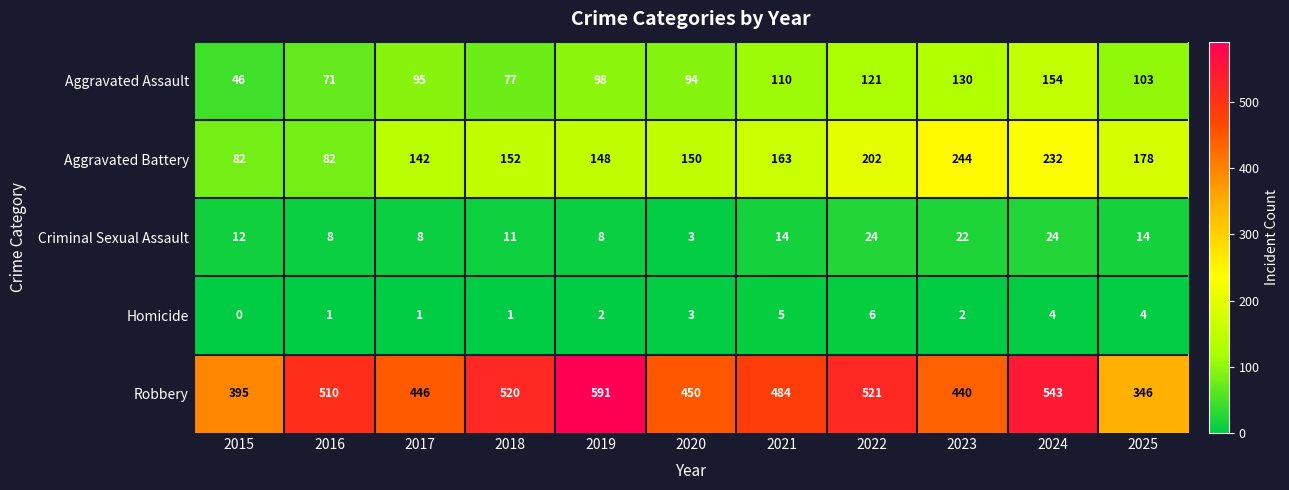

What is the maximum value shown in the chart?

591